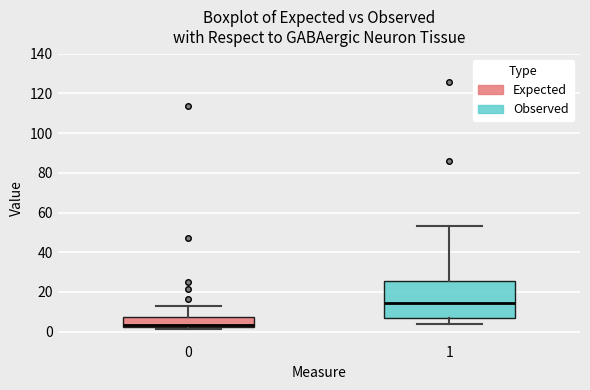

Where does the upper whisker of the box at x = 0 end on the y-axis? The values are not printed on the chart, so give them approximately, as read against the axis.

12